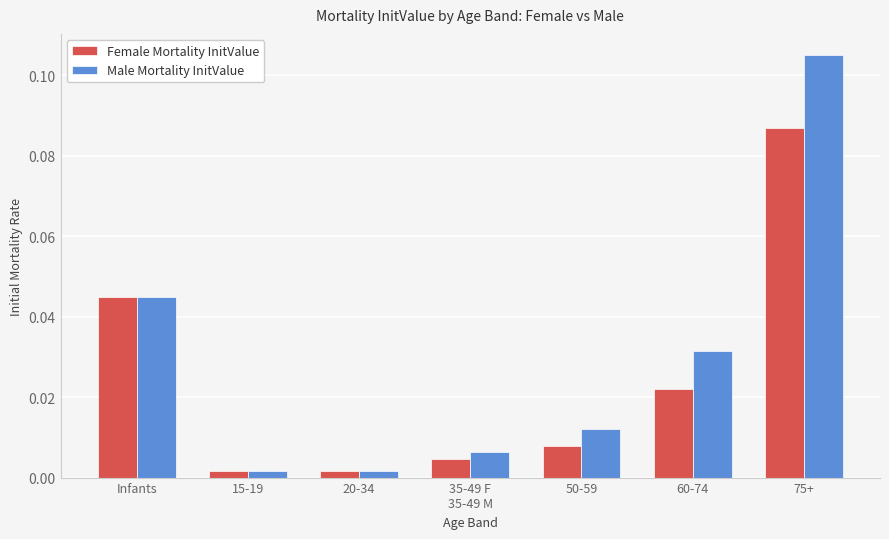

What are all the series names shown in the legend?

Female Mortality InitValue, Male Mortality InitValue